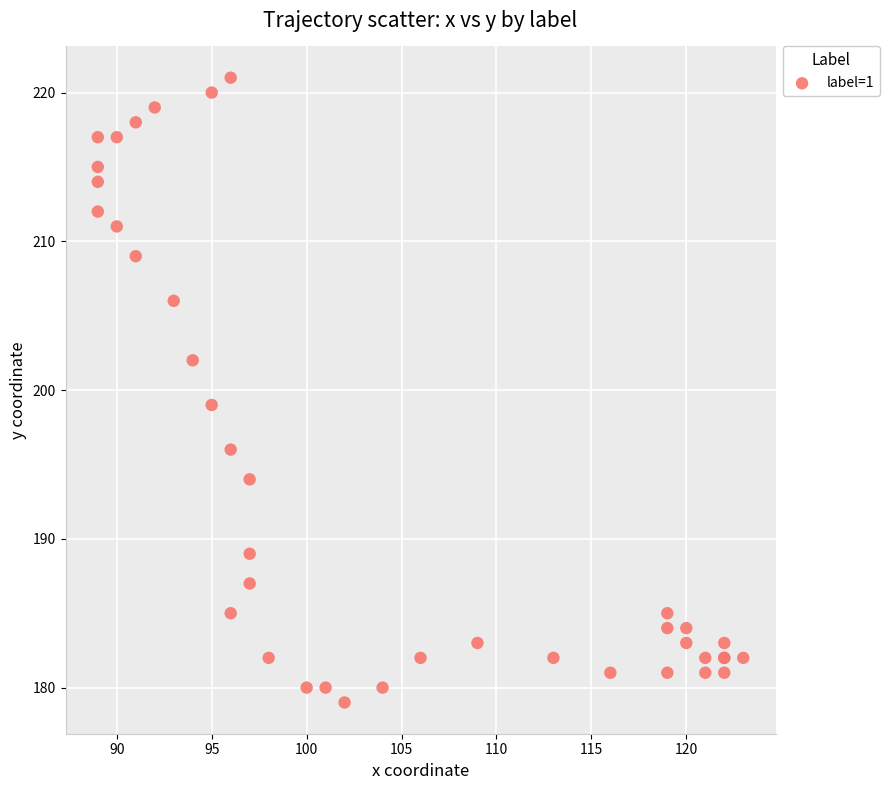

What Y value in the scatter plot is closest to 200?

199